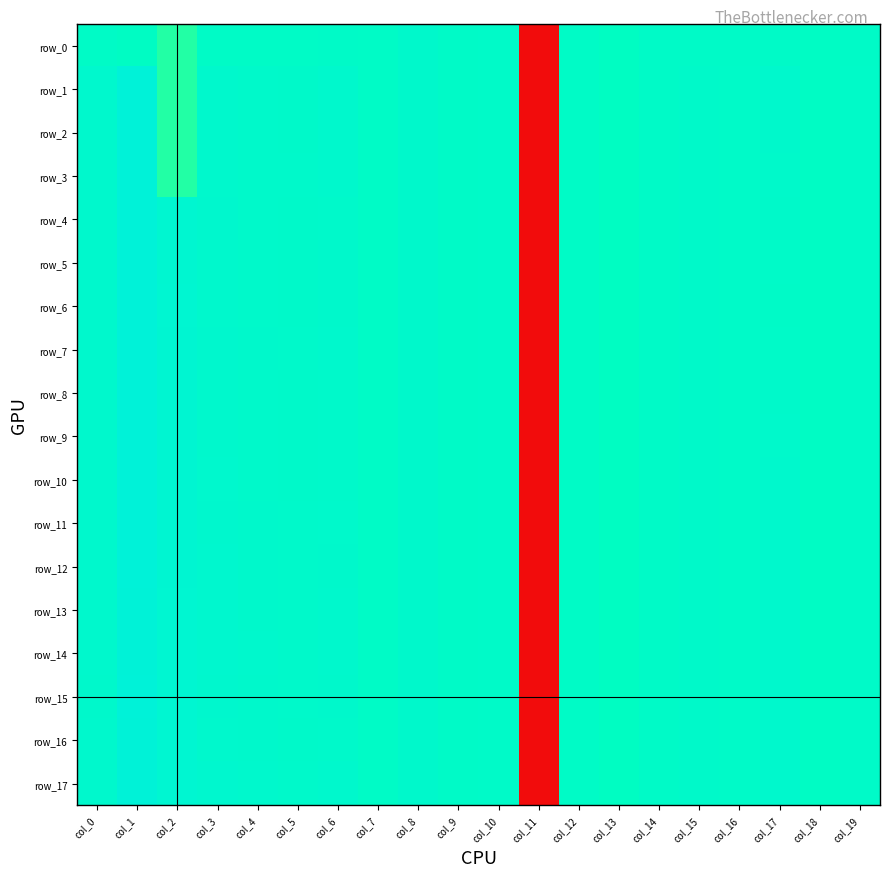

The value of row_14 at col_17 is 0.3. True or false?

True